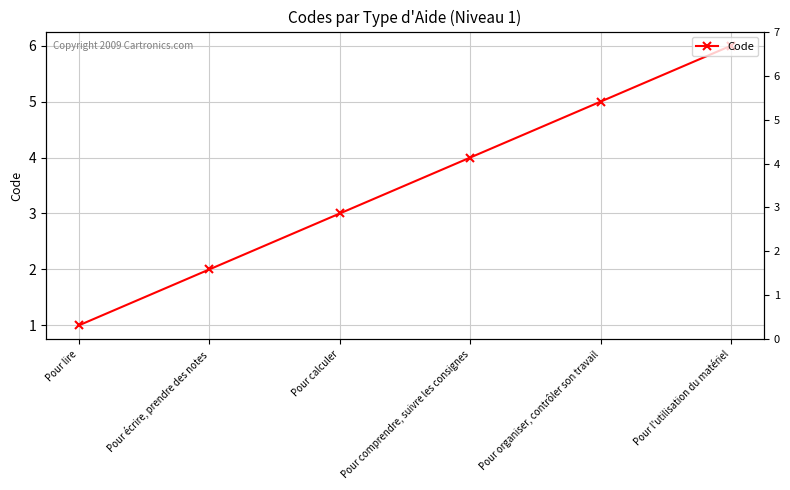

The chart shows a value of 1 at Pour lire. True or false?

True